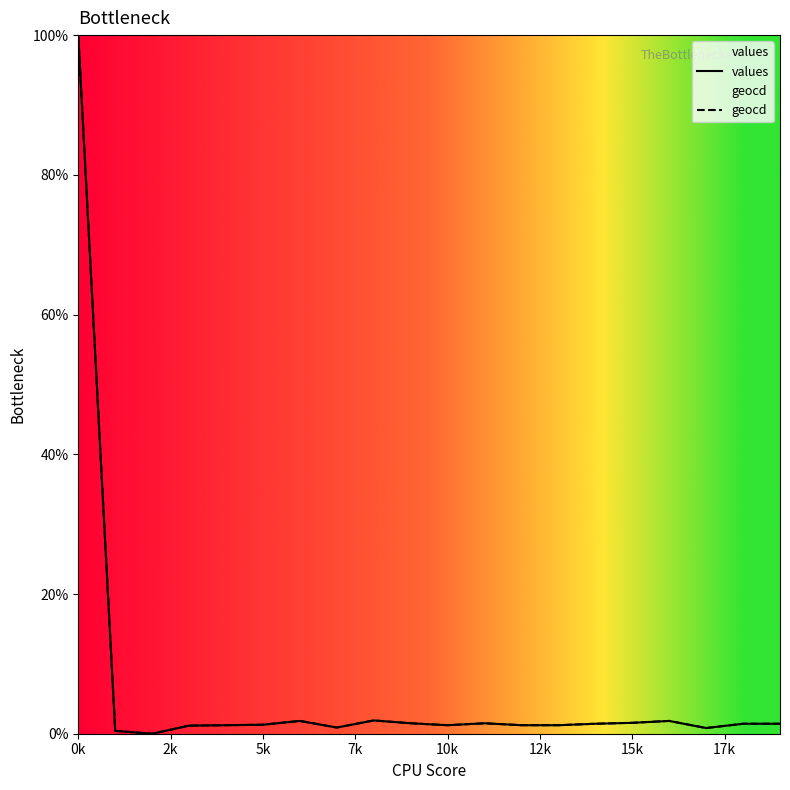

What is the value of the values point at the 12th from the left?

1.5